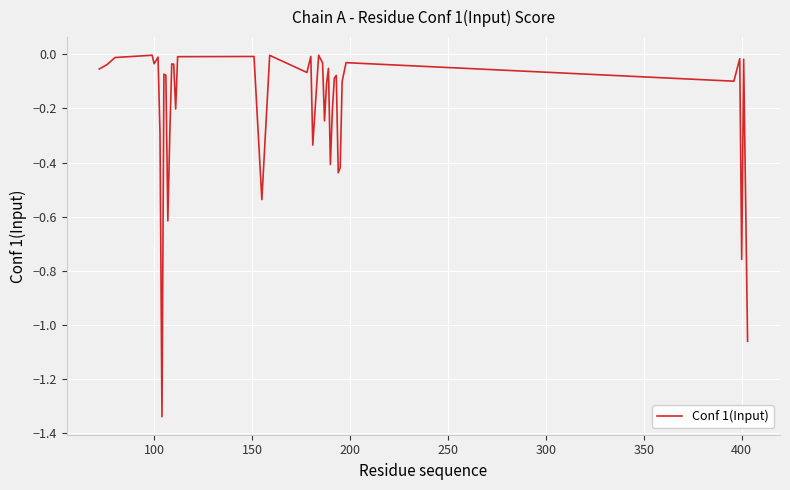

What is the difference between the maximum and minimum values?

1.3